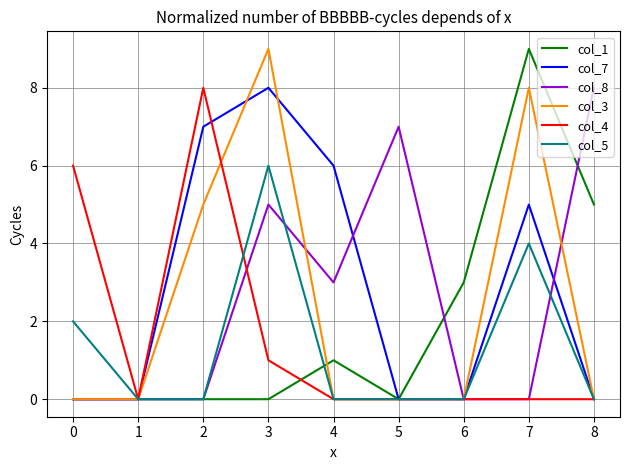

The value of col_5 at 7 is 4. True or false?

True